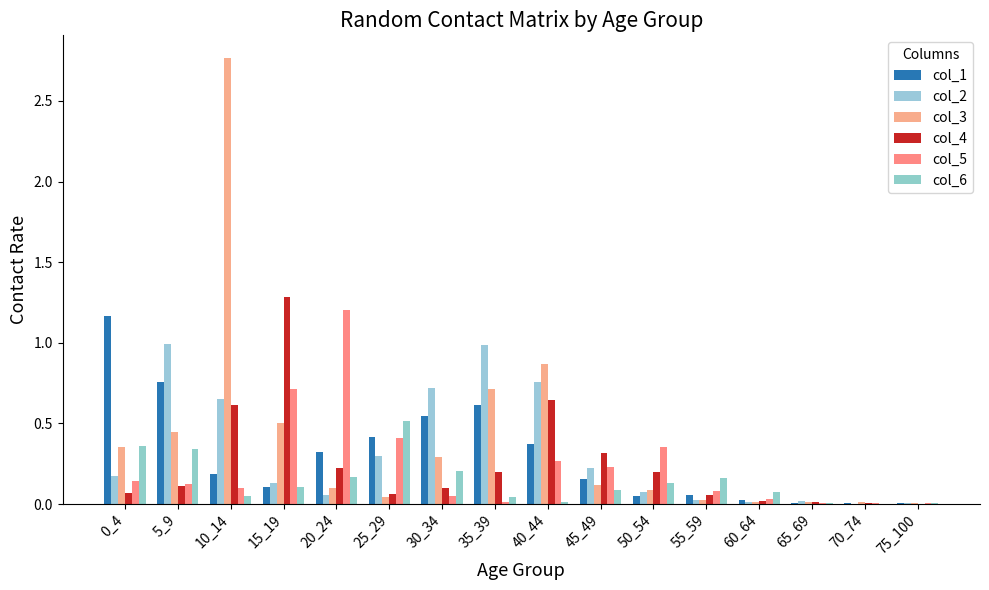

Read the col_2 value at 10_14.

0.7